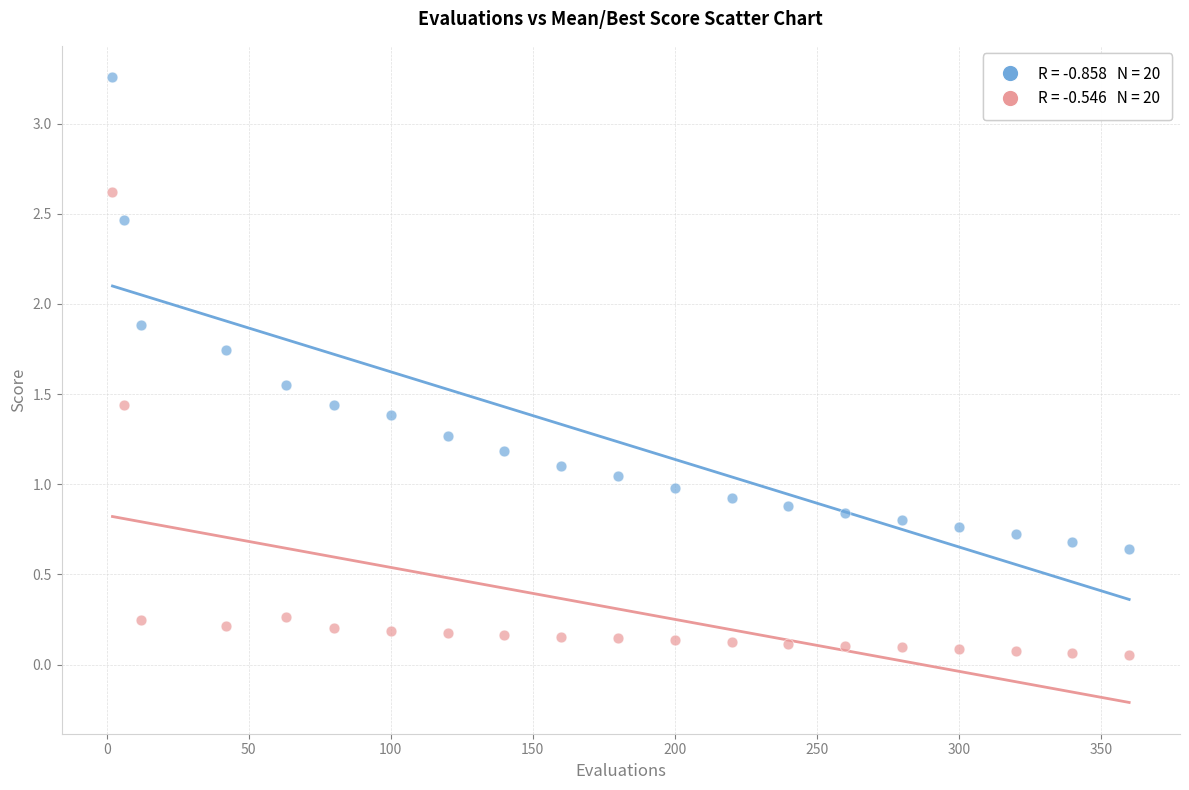

Across all data points, what is the range of Y values (max minus min)?

3.2